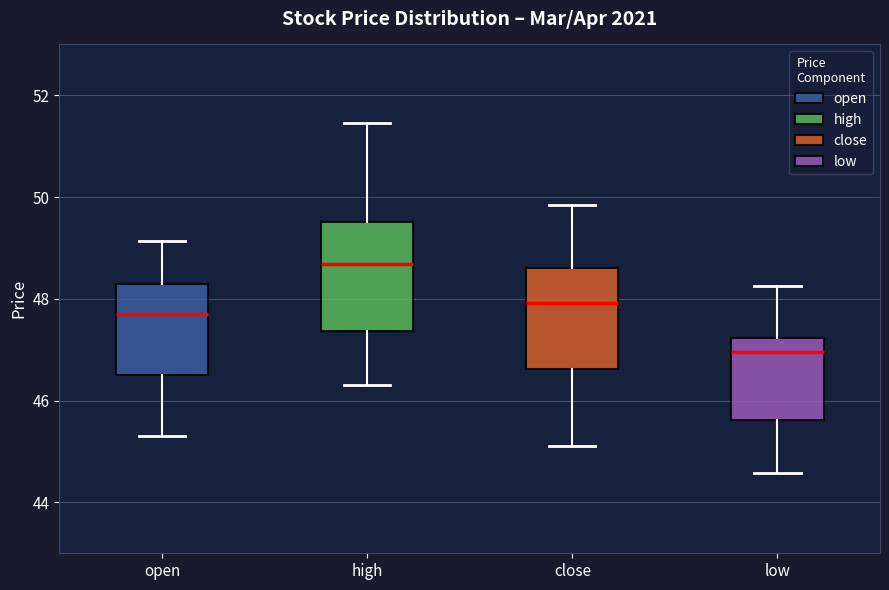

Reading left to right, read every box against the y-axis: the position of its median line, the range the box covers, and the ends of its whiskers. The values are not printed on the chart, so give them approximately, as read against the axis.

open: median 47.8, box 46.6 to 48.4, whiskers 45.4 to 49.2
high: median 48.6, box 47.4 to 49.6, whiskers 46.4 to 51.4
close: median 48.0, box 46.6 to 48.6, whiskers 45.2 to 49.8
low: median 47.0, box 45.6 to 47.2, whiskers 44.6 to 48.2